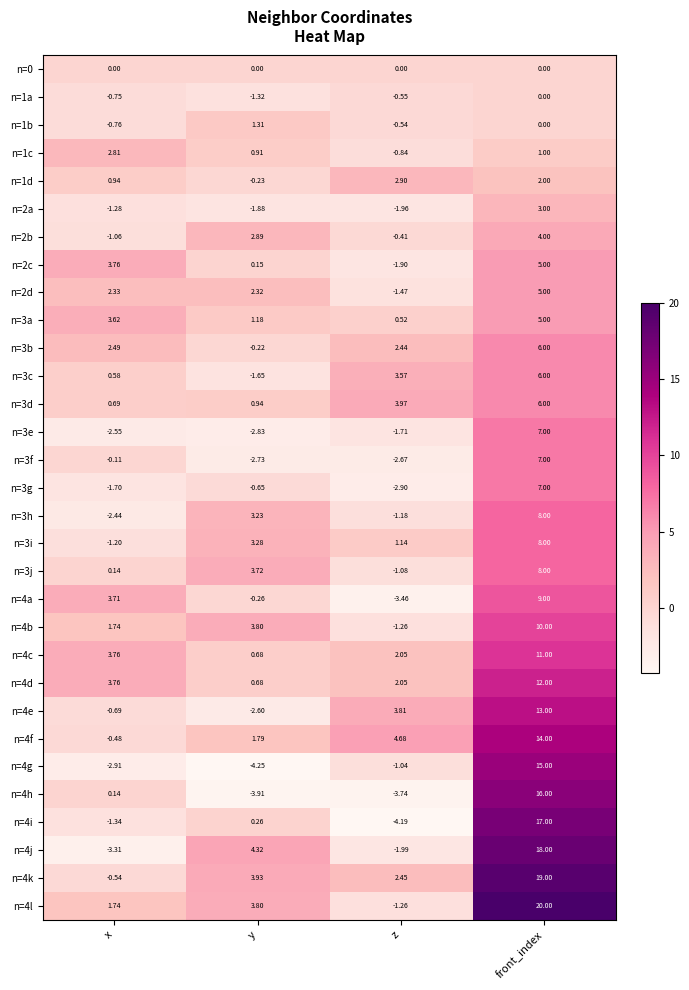

Which label corresponds to the smallest value in the chart?

y